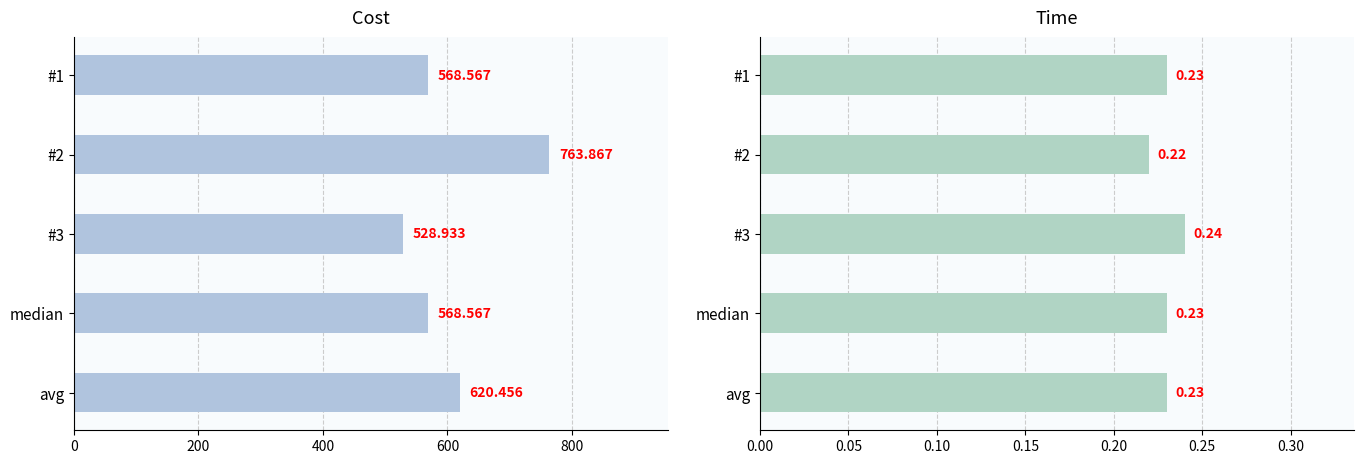

Is it true that cost equals 345.7 at #1?

False